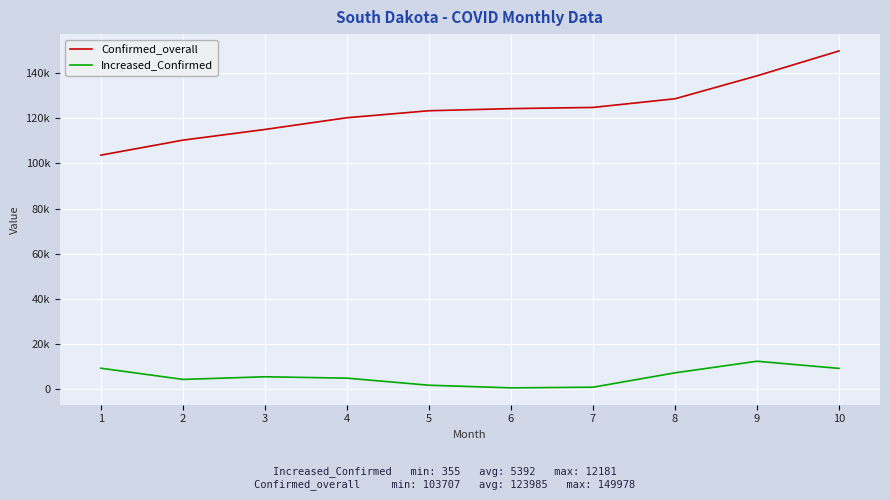

Does the chart have visible grid lines?

Yes